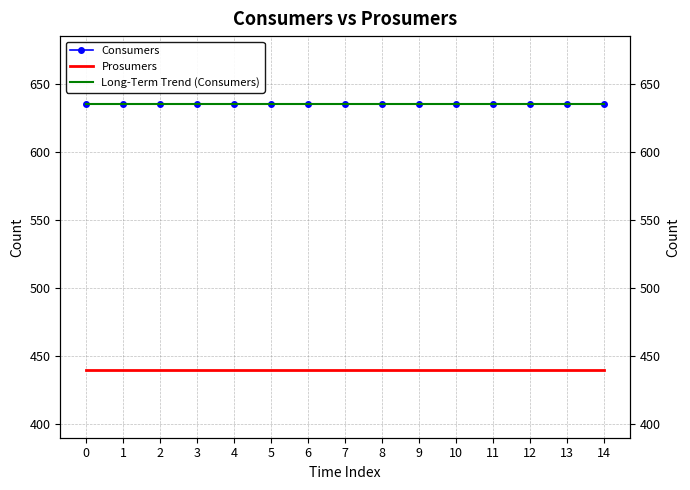

What is the sum of all Prosumers values?

6600